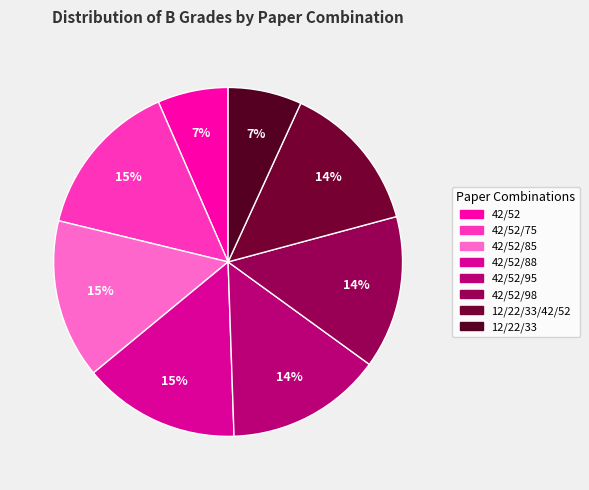

Rank the categories by value from lowest to highest.

42/52, 12/22/33, 12/22/33/42/52, 42/52/98, 42/52/95, 42/52/88, 42/52/75, 42/52/85